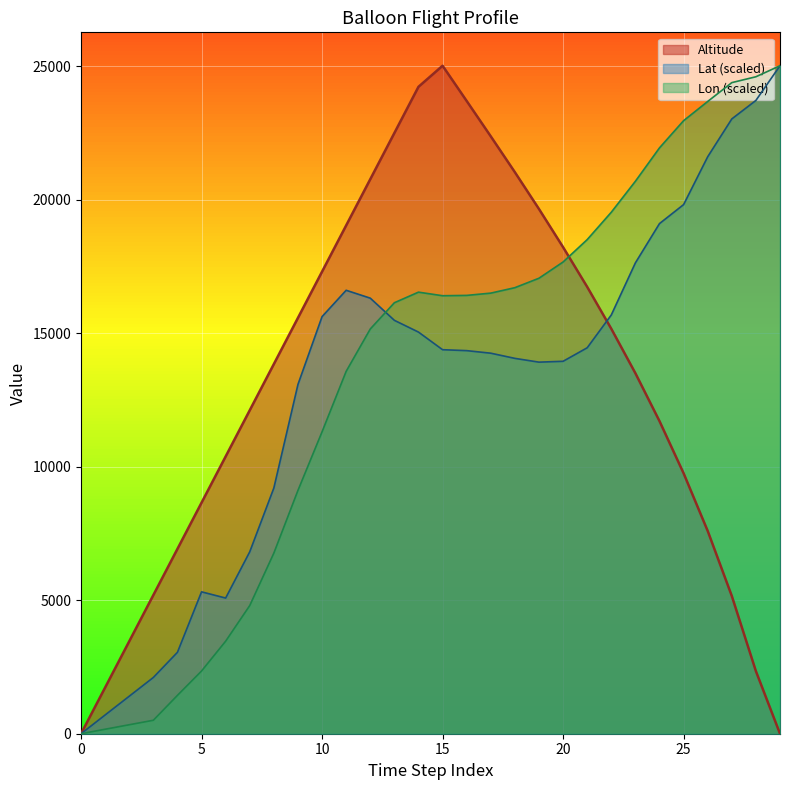

What is the difference between the maximum and second lowest values in the Altitude series?

25023.6